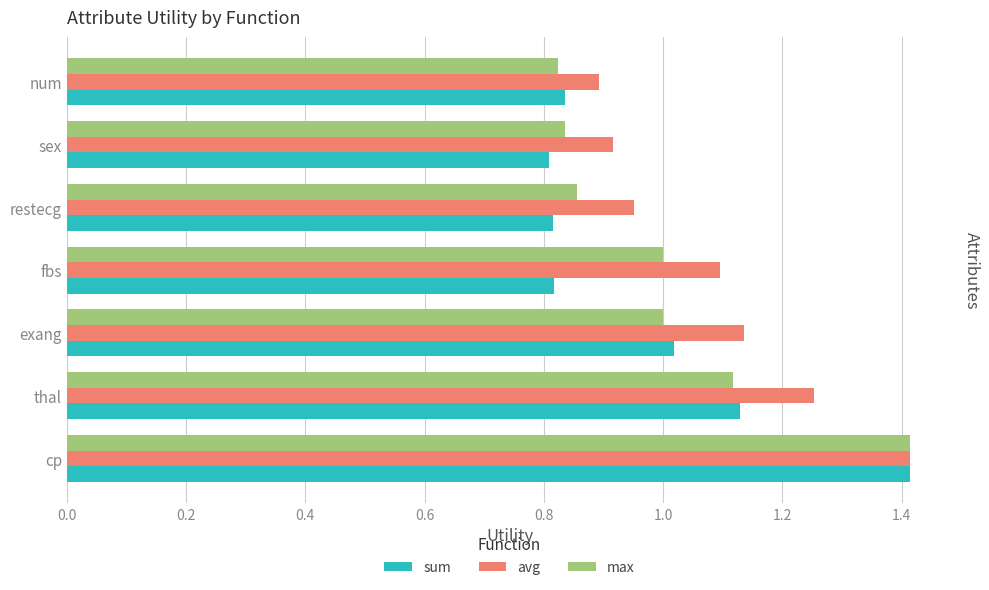

What are all the series names shown in the legend?

sum, avg, max